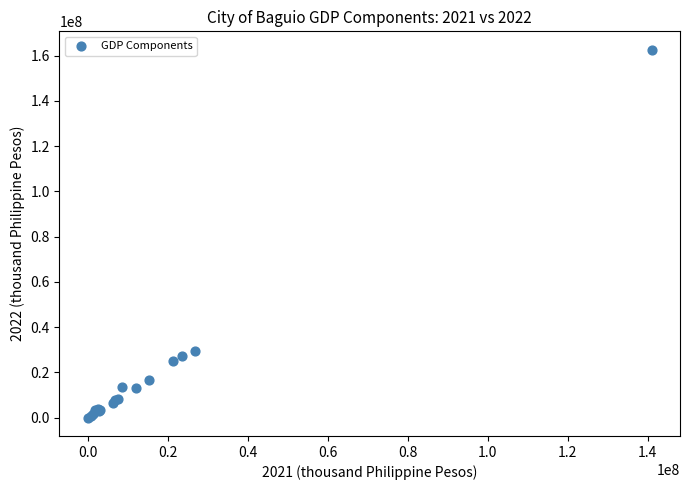

What Y value in the scatter plot is closest to 81286267?

29377269.7